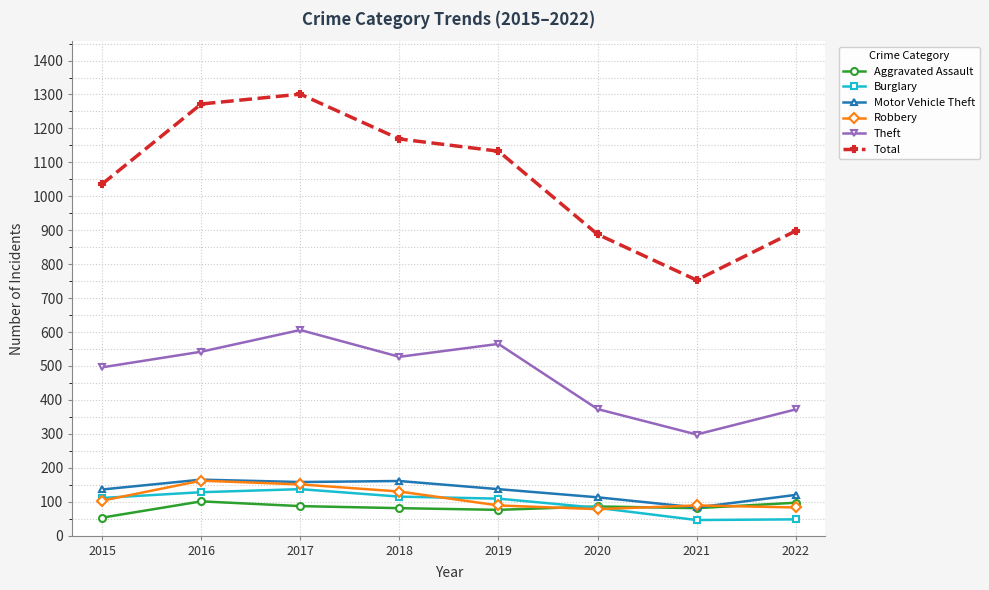

What is the difference between the Theft values at 2017 and 2021?

308